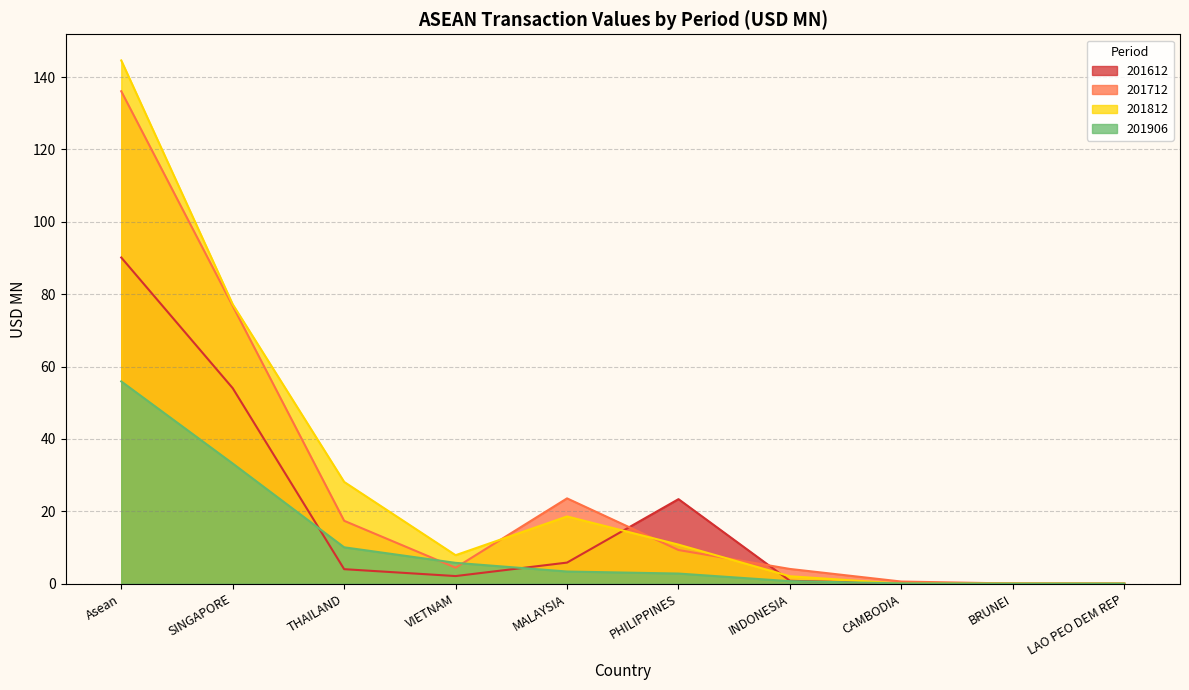

What is the spread (max minus min) of values at INDONESIA?

3.4